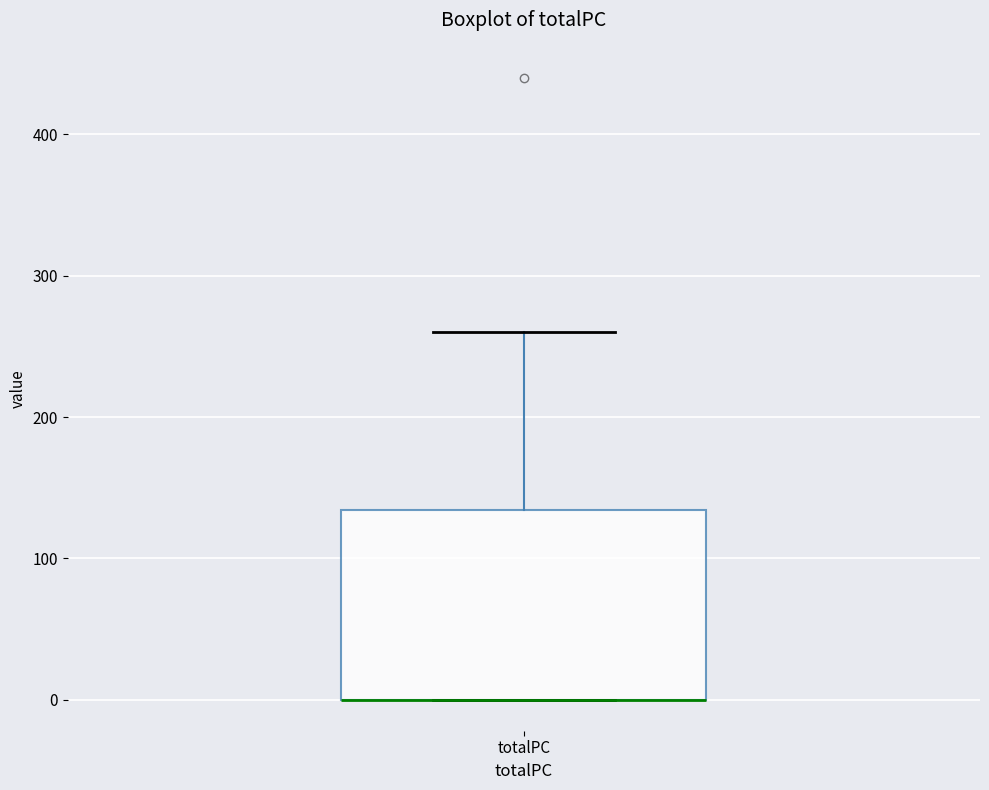

Where does the upper whisker of the box for totalPC end on the y-axis? The values are not printed on the chart, so give them approximately, as read against the axis.

260